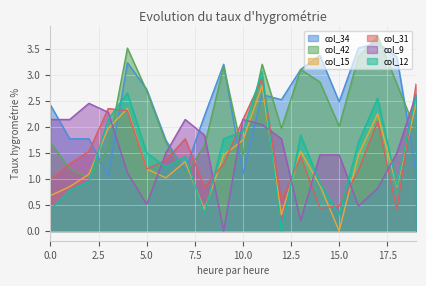

Which series has the largest range (max minus min)?

col_12